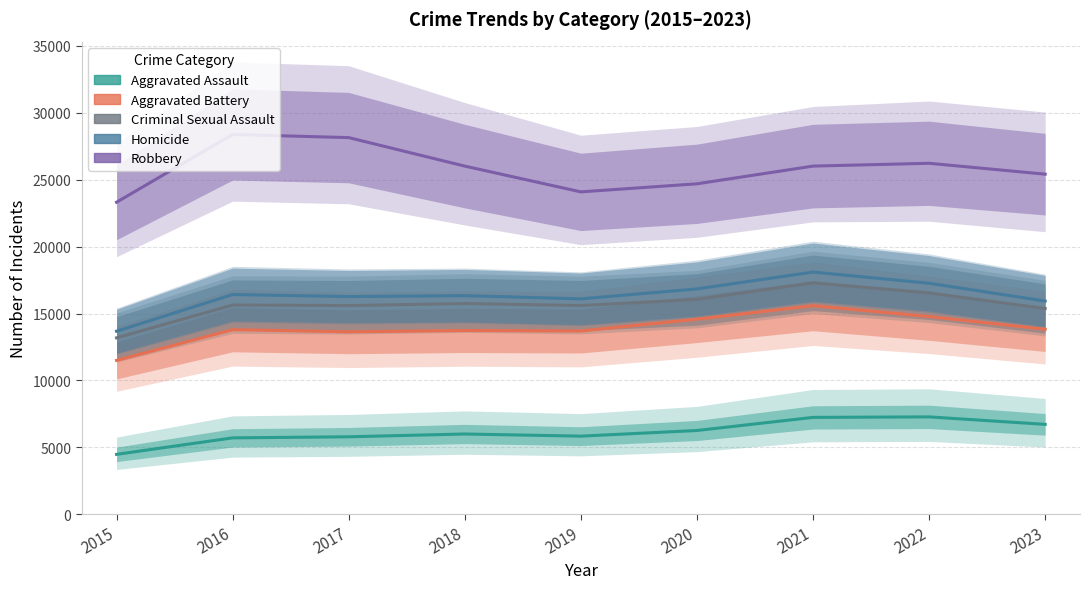

What is the value of the Aggravated Battery point at the 9th from the left?

13829.0